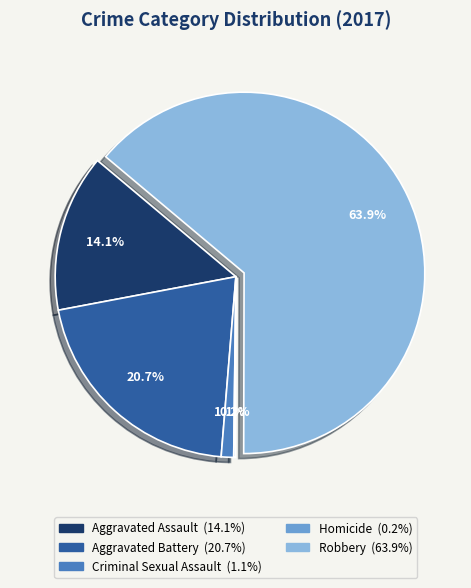

What percentage is NOT represented by Criminal Sexual Assault?

98.9%